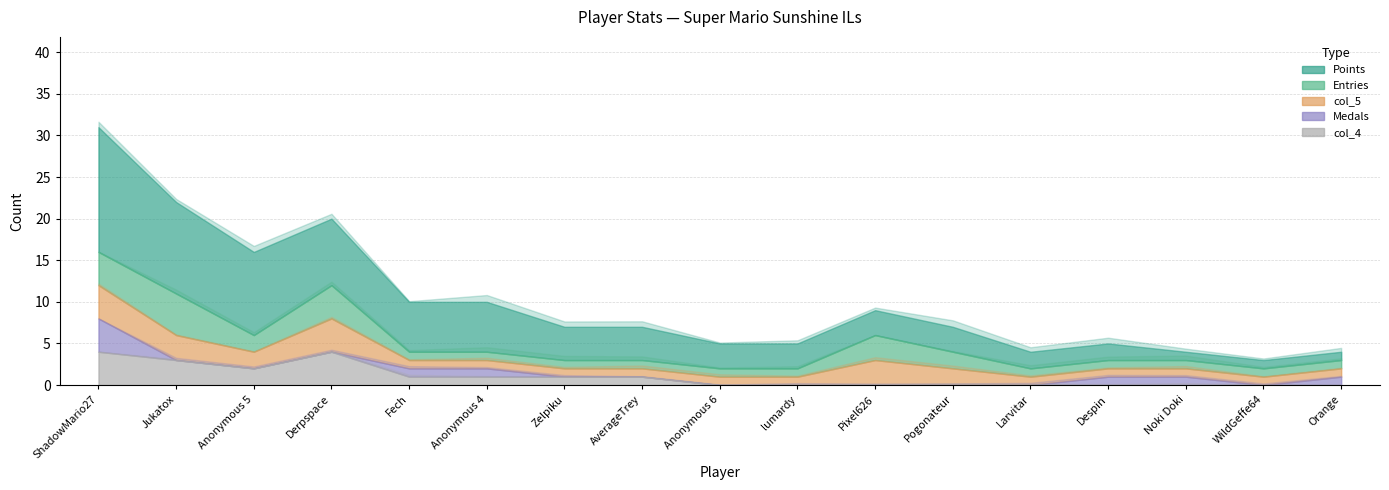

What is the label of the 3rd point from the right?

Noki Doki